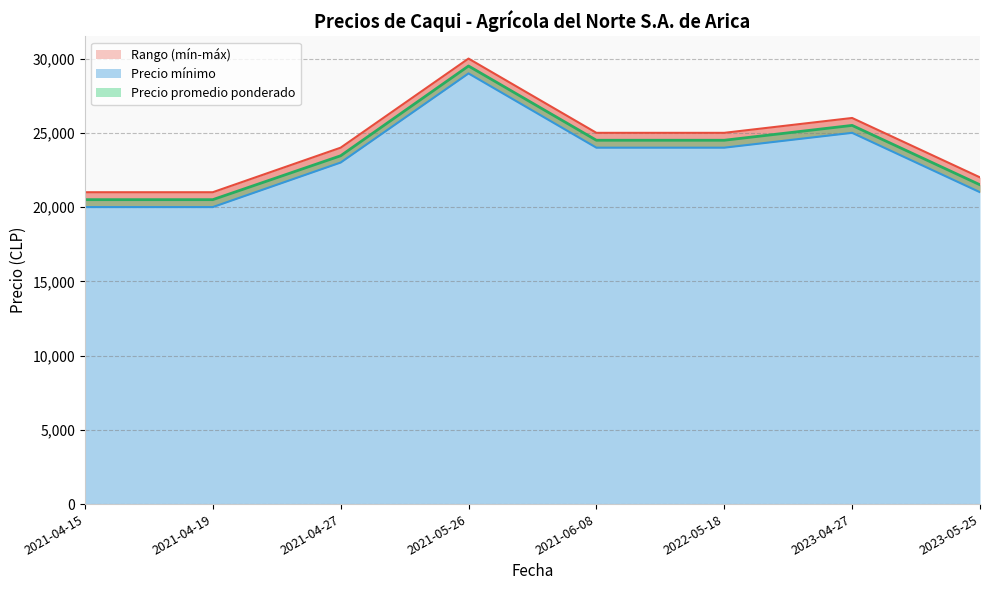

Reading left to right, transcribe all the data shown in this chart.

Precio mínimo: 20000	20000	23000	29000	24000	24000	25000	21000
Precio máximo: 21000	21000	24000	30000	25000	25000	26000	22000
Precio promedio ponderado: 20500	20500	23455	29500	24500	24500	25500	21500